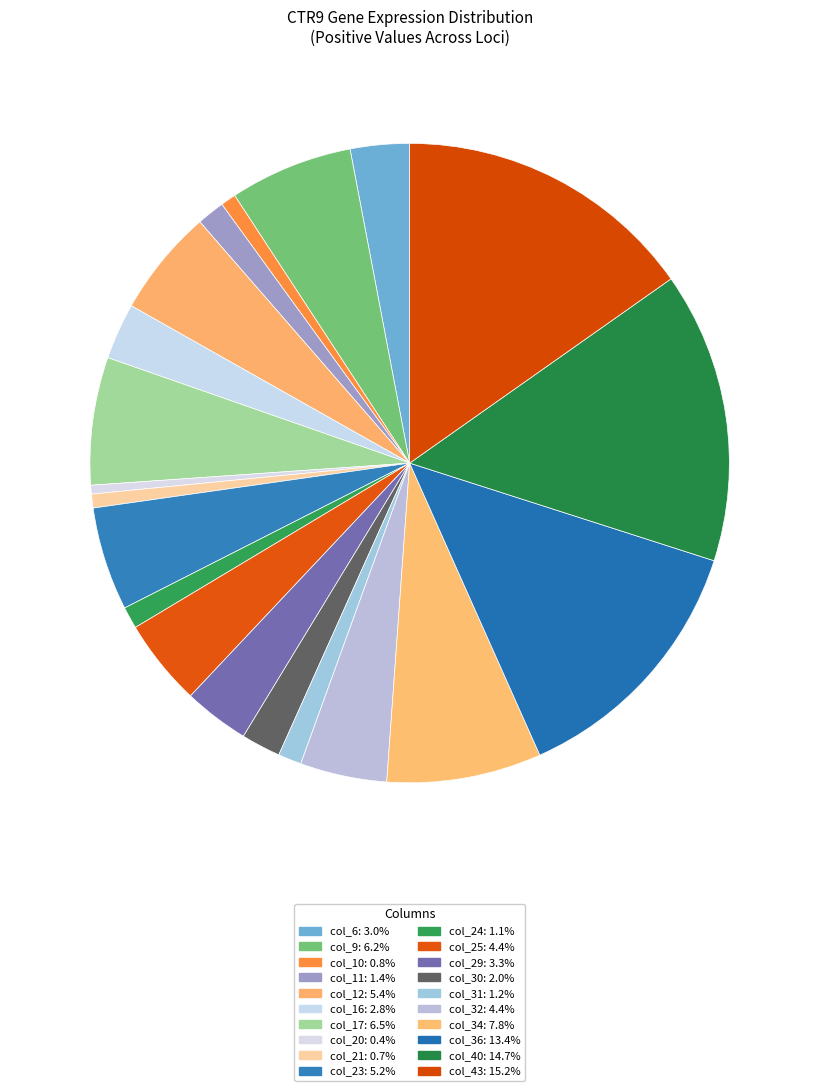

Does col_43 represent more than half of the total?

No